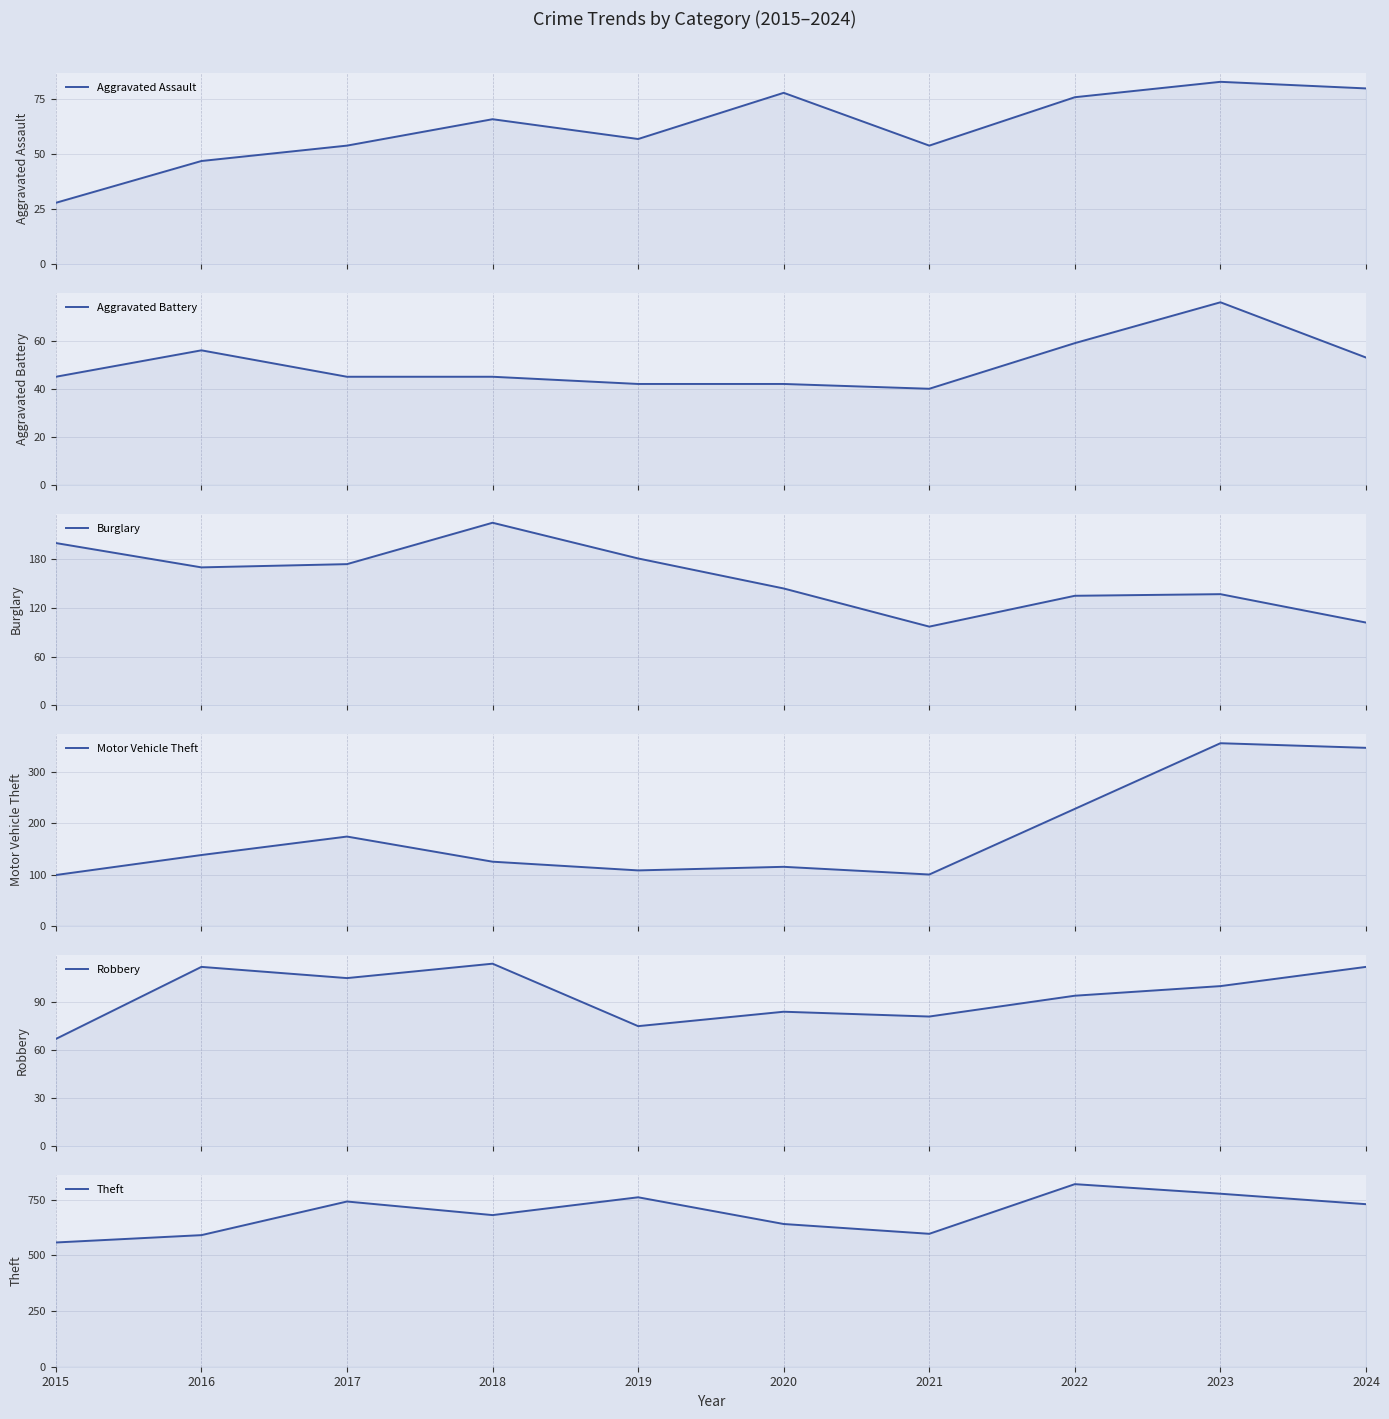

True or false: Aggravated Assault has a value of 28 at 2015.

True